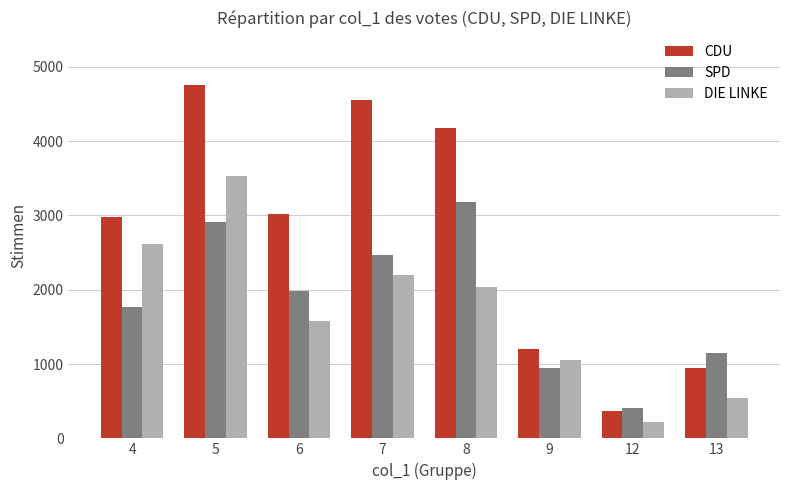

What is the greatest value displayed?

4751